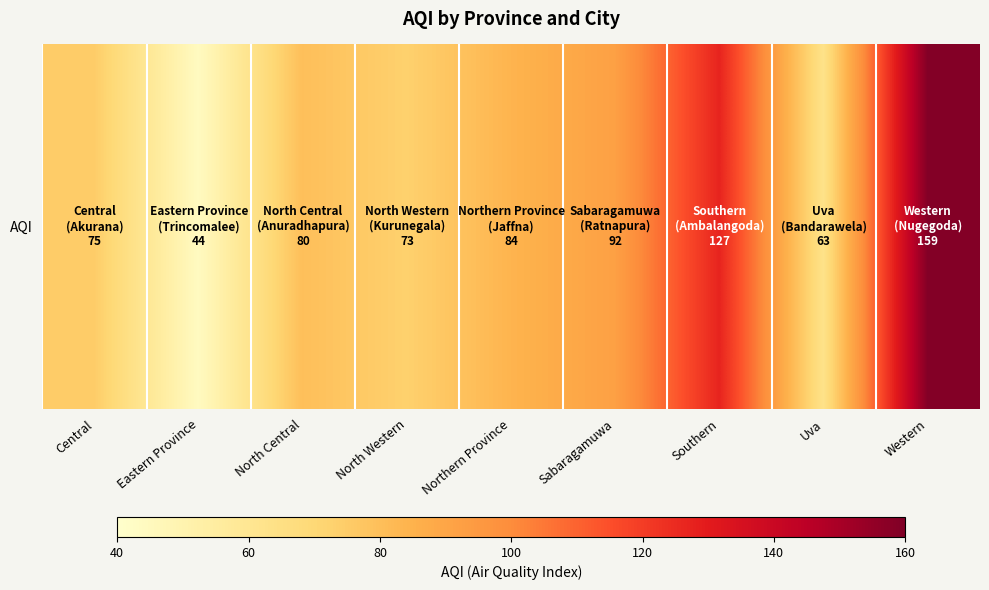

How many data points are above 80?

4